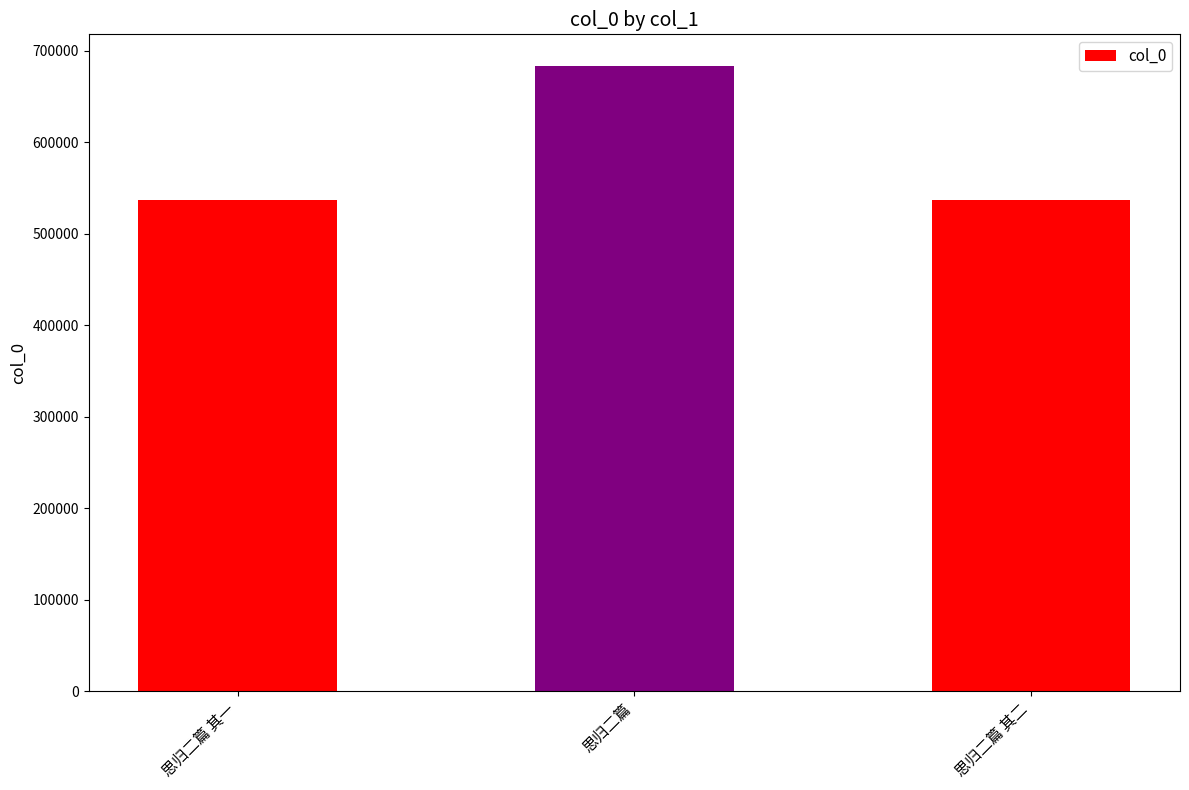

How many bars are there in total?

3